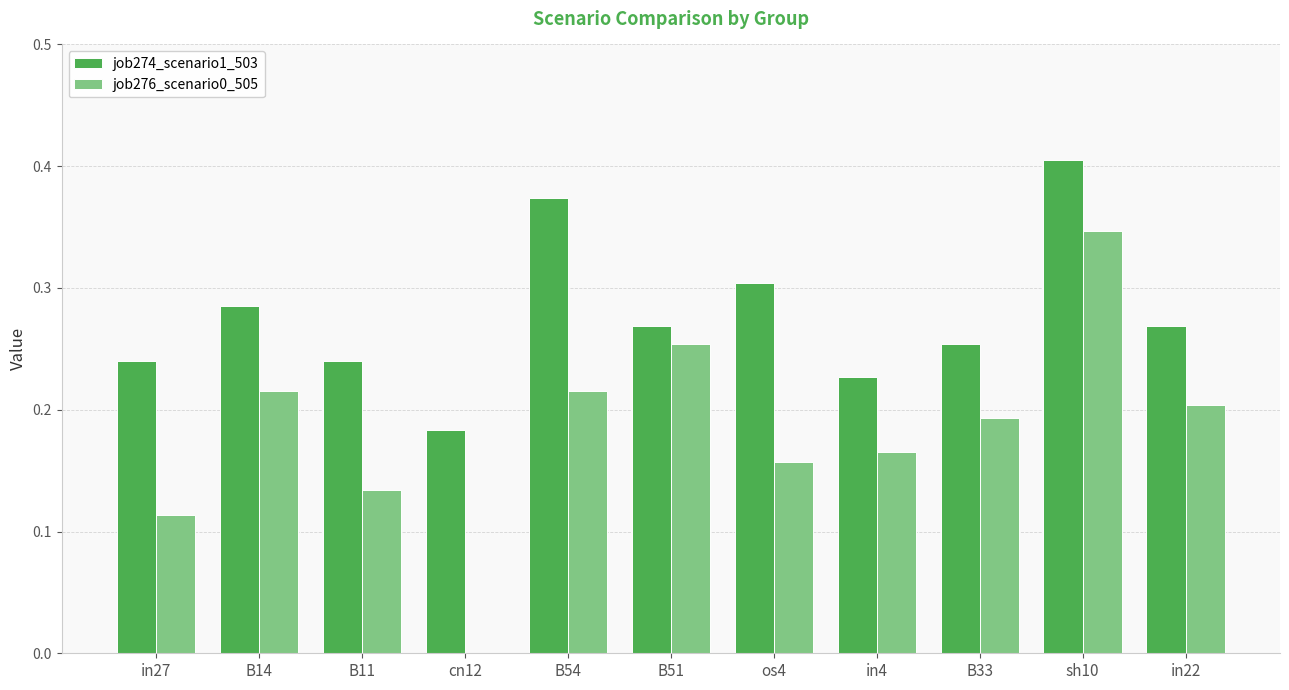

Which series changed the most between os4 and in4?

job274_scenario1_503